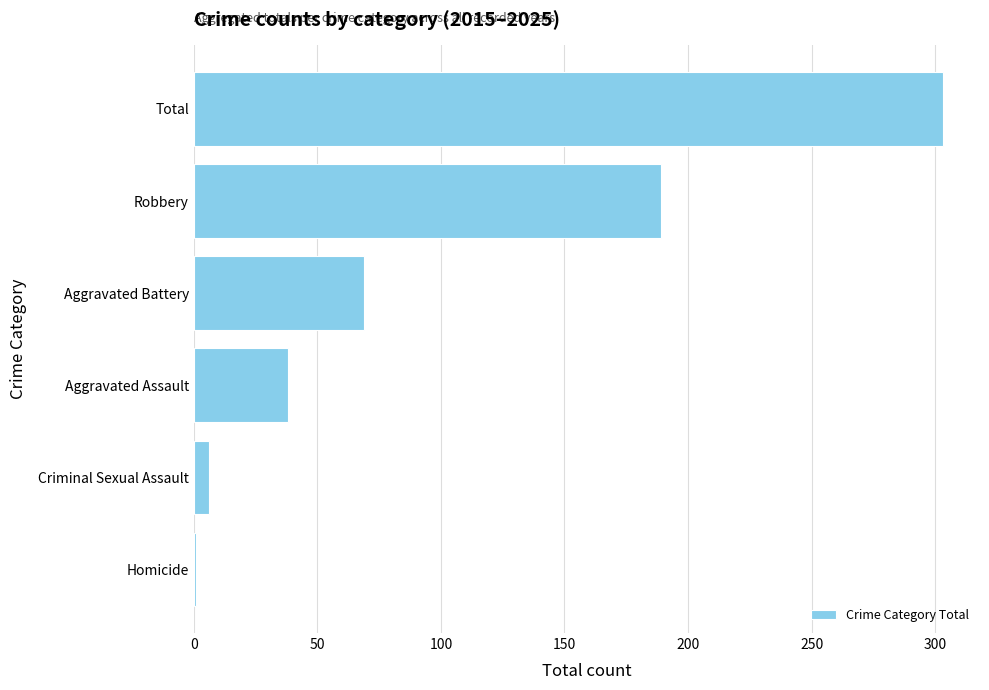

Which label corresponds to the largest value in the chart?

Total